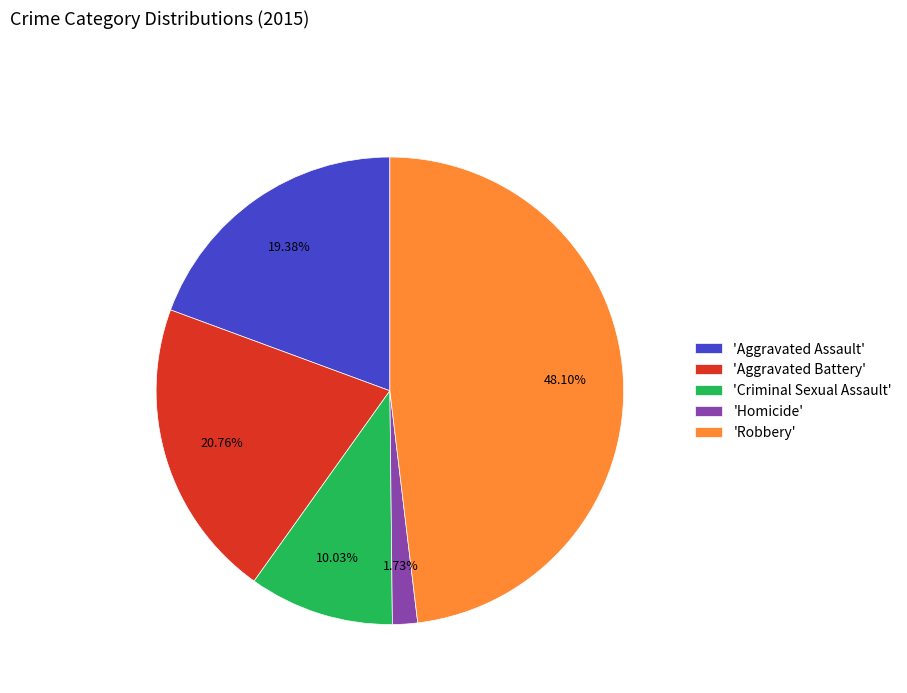

How many slices are in this pie chart?

5